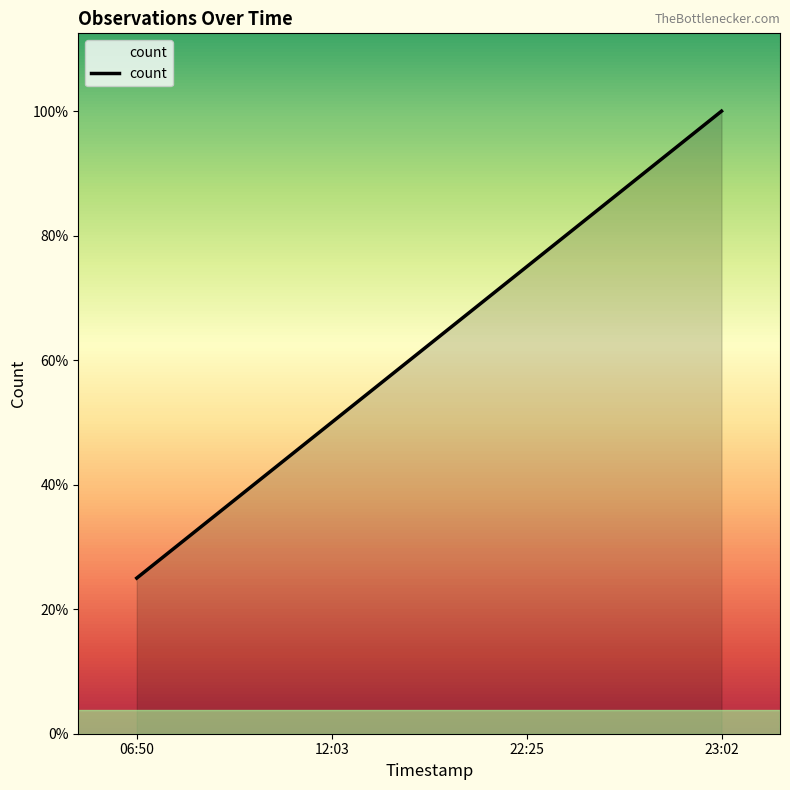

Which has a higher value, 06:50 or 23:02?

23:02